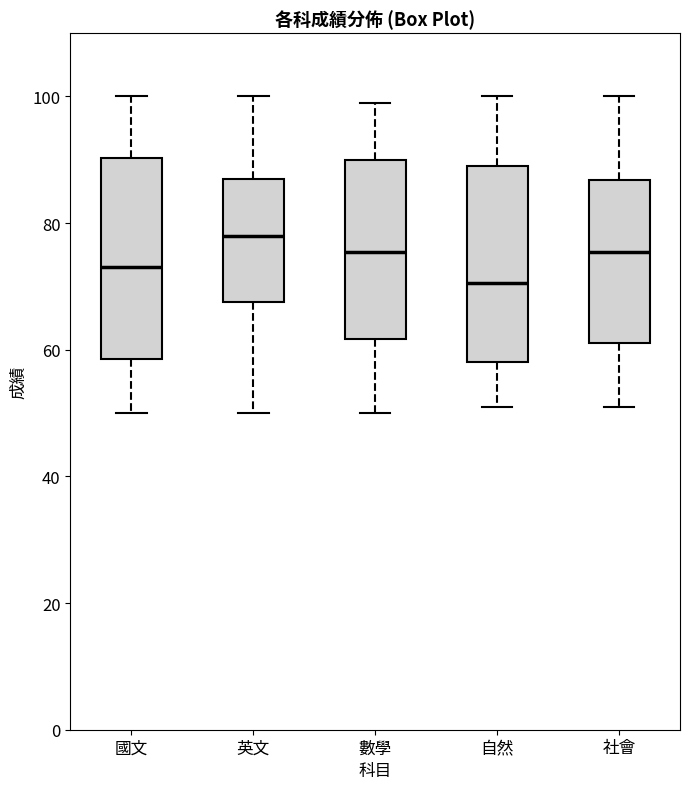

Reading left to right, transcribe this box plot: for each box, give where its median line is, the range the box spans, and where its two whiskers end, as read against the y-axis. The values are not printed on the chart, so give them approximately, as read against the axis.

國文: median 74, box 58 to 90, whiskers 50 to 100
英文: median 78, box 68 to 88, whiskers 50 to 100
數學: median 76, box 62 to 90, whiskers 50 to 100
自然: median 70, box 58 to 90, whiskers 52 to 100
社會: median 76, box 62 to 86, whiskers 52 to 100